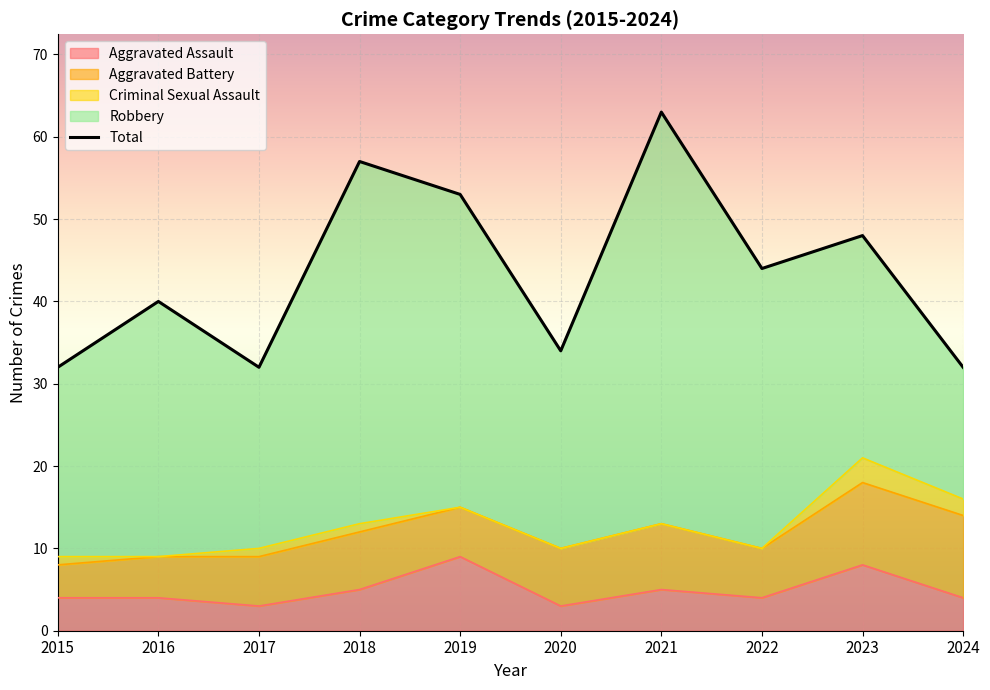

At which label is Aggravated Assault closest to 6?

2018